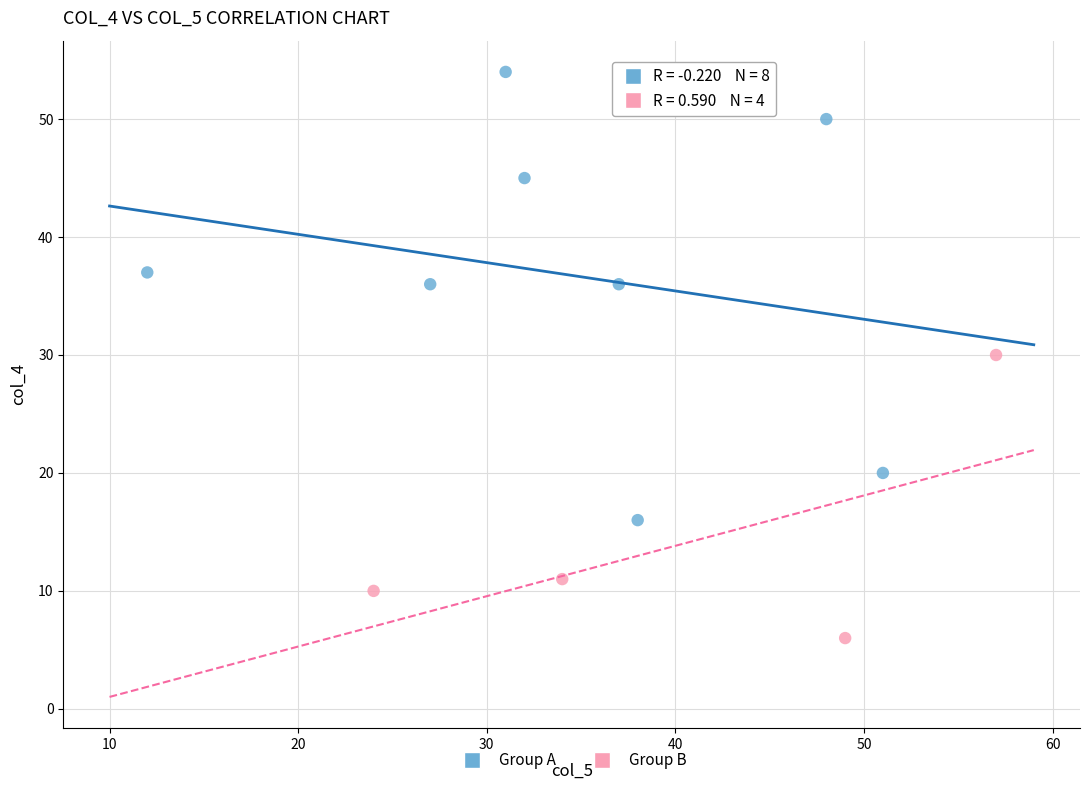

Which series contains the highest Y value?

Group A